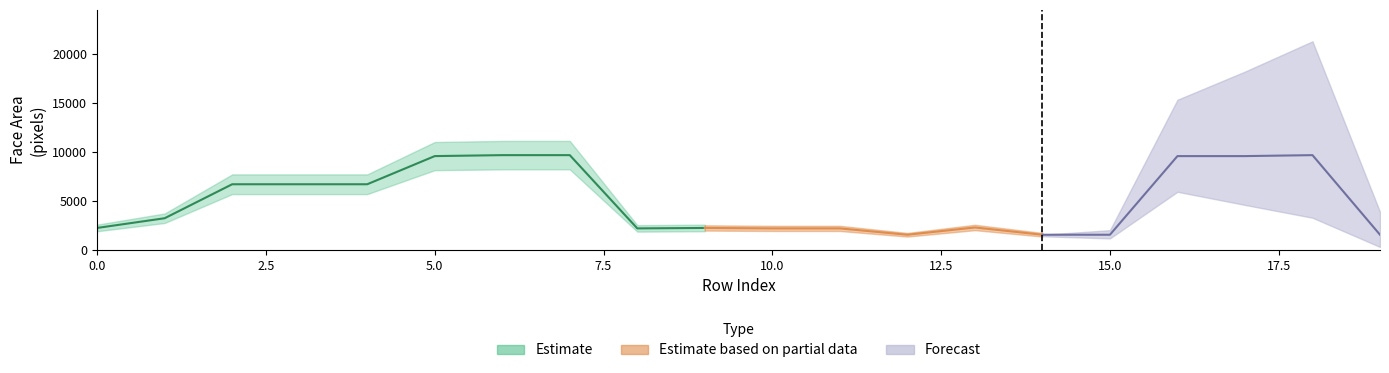

At which label is Estimate closest to 5631?

2